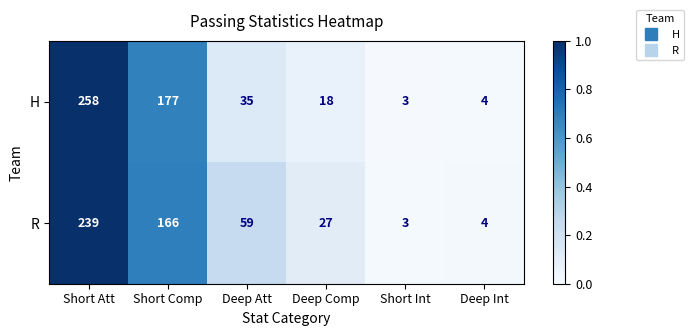

Reading right to left, list all the values displayed in this chart.

H: Deep Int=4	Short Int=3	Deep Comp=18	Deep Att=35	Short Comp=177	Short Att=258
R: Deep Int=4	Short Int=3	Deep Comp=27	Deep Att=59	Short Comp=166	Short Att=239